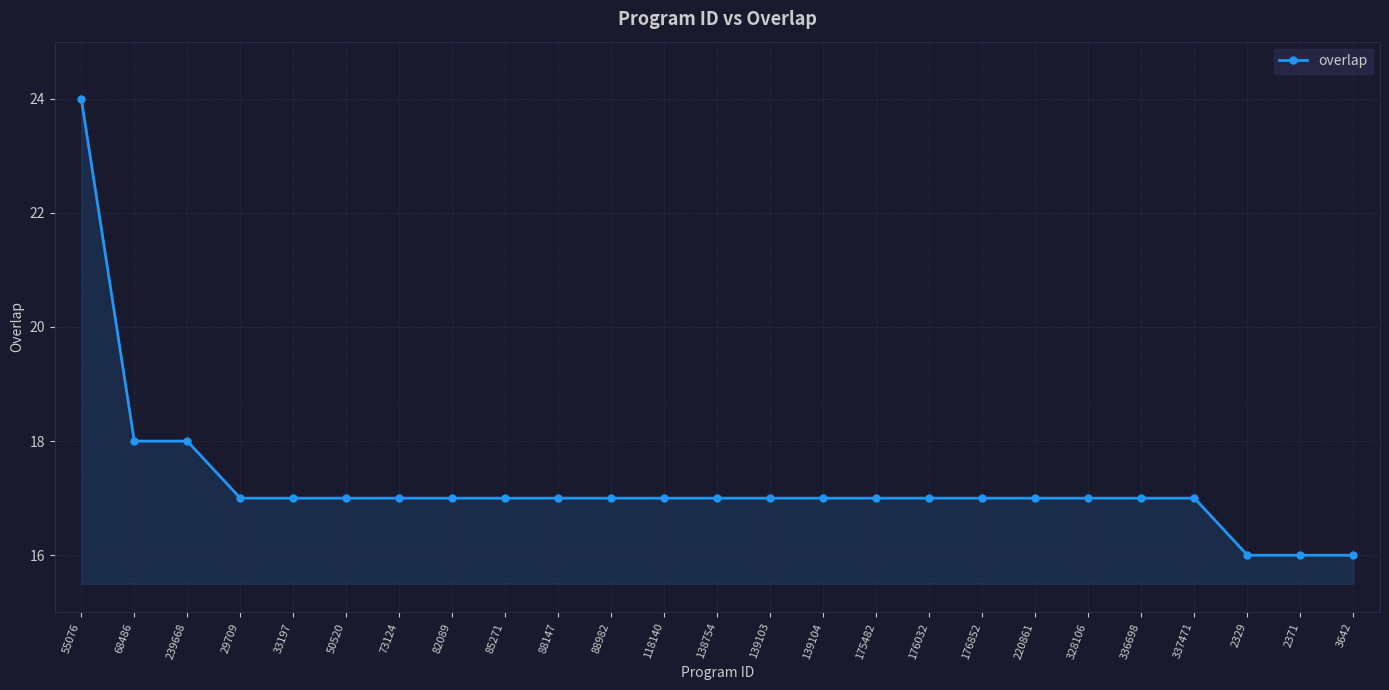

Does the chart display data point markers on the line(s)?

Yes